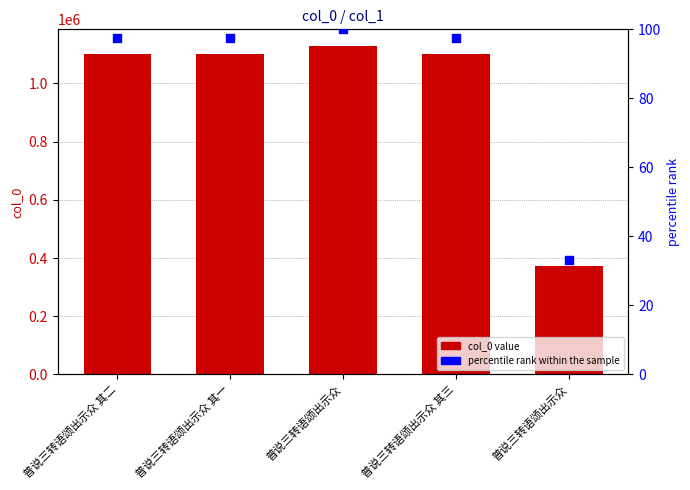

Which series reaches the minimum Y coordinate?

percentile rank within the sample